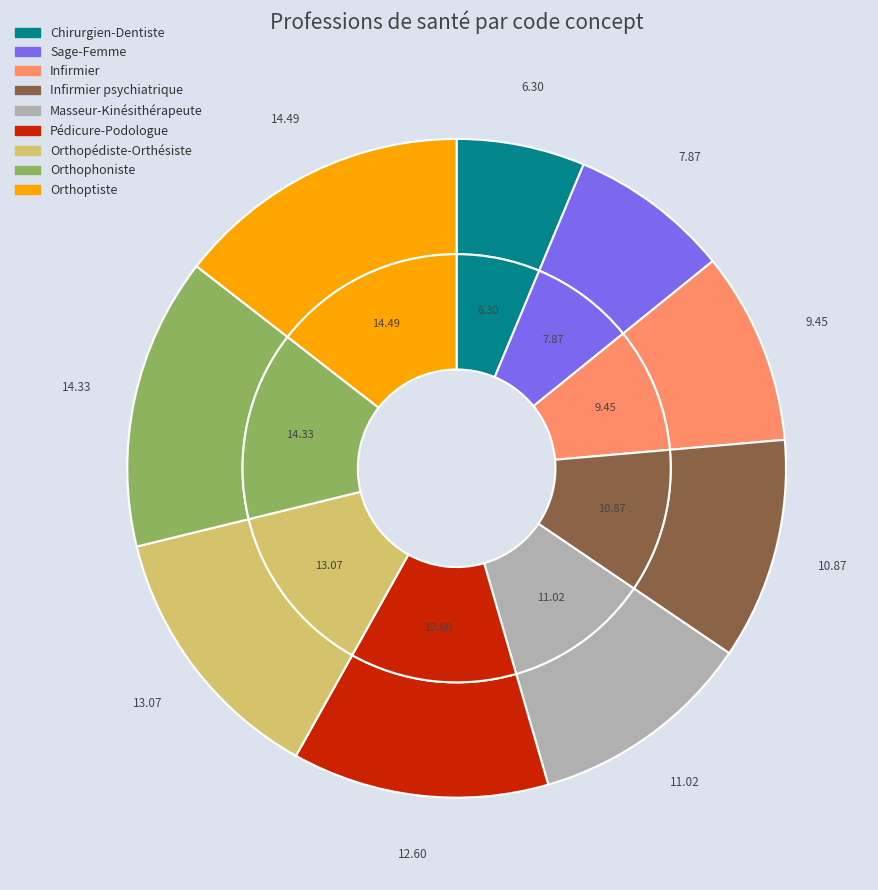

Is Orthoptiste the majority of the pie?

No